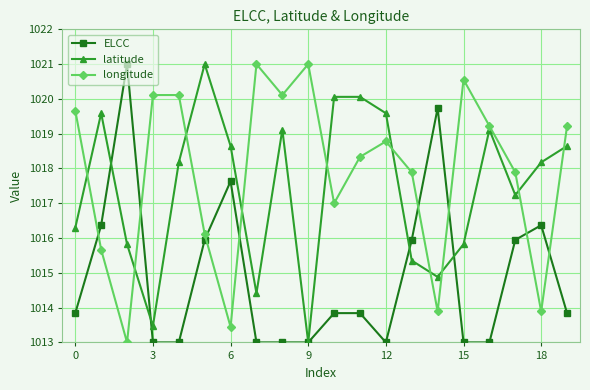

How many series are shown in this chart?

3